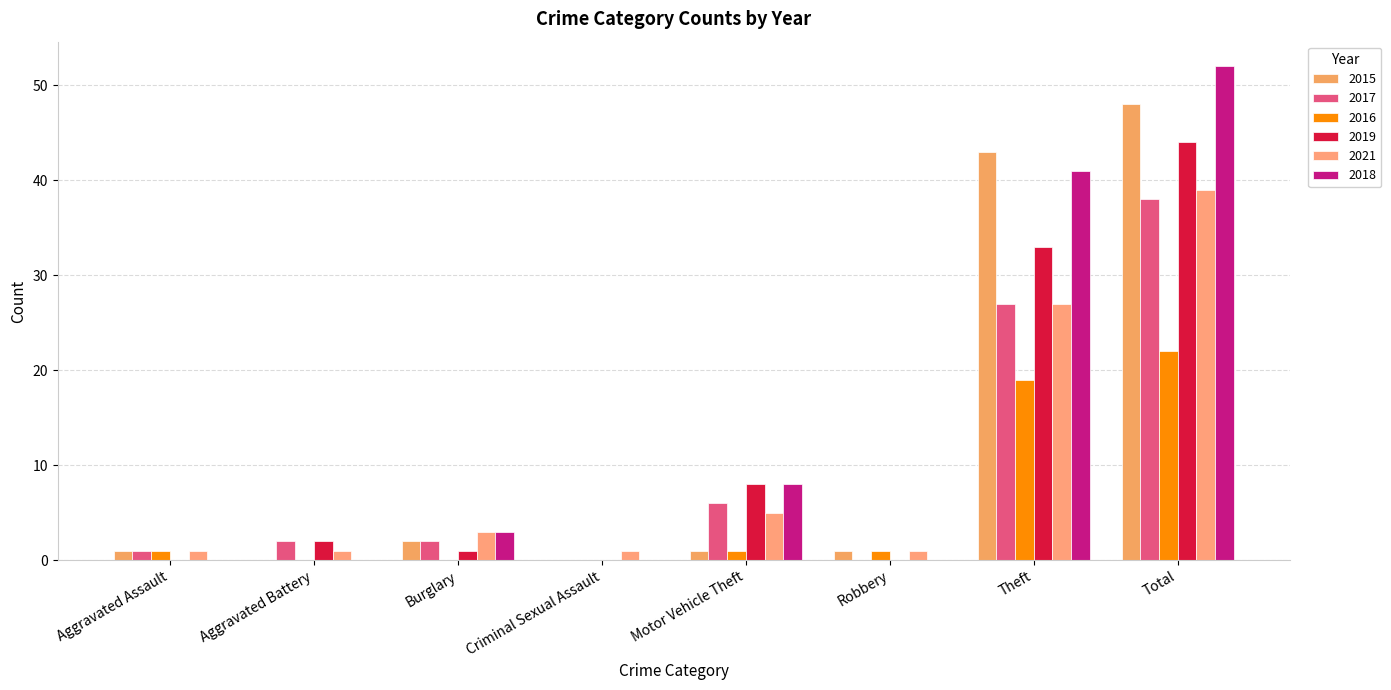

What position from the left is Criminal Sexual Assault?

4